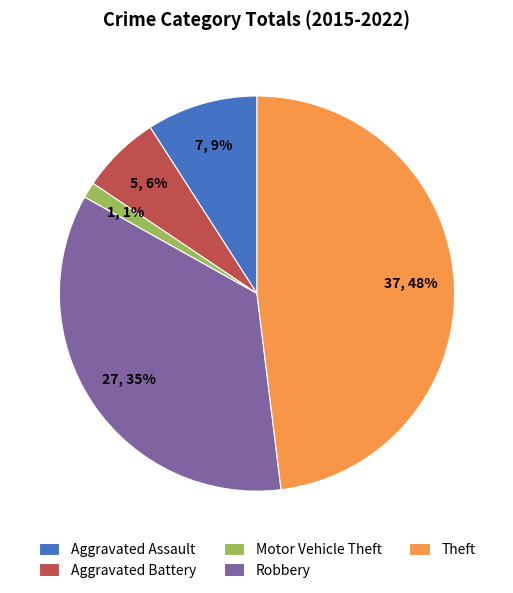

To the nearest percent, what portion does Aggravated Battery represent?

6%